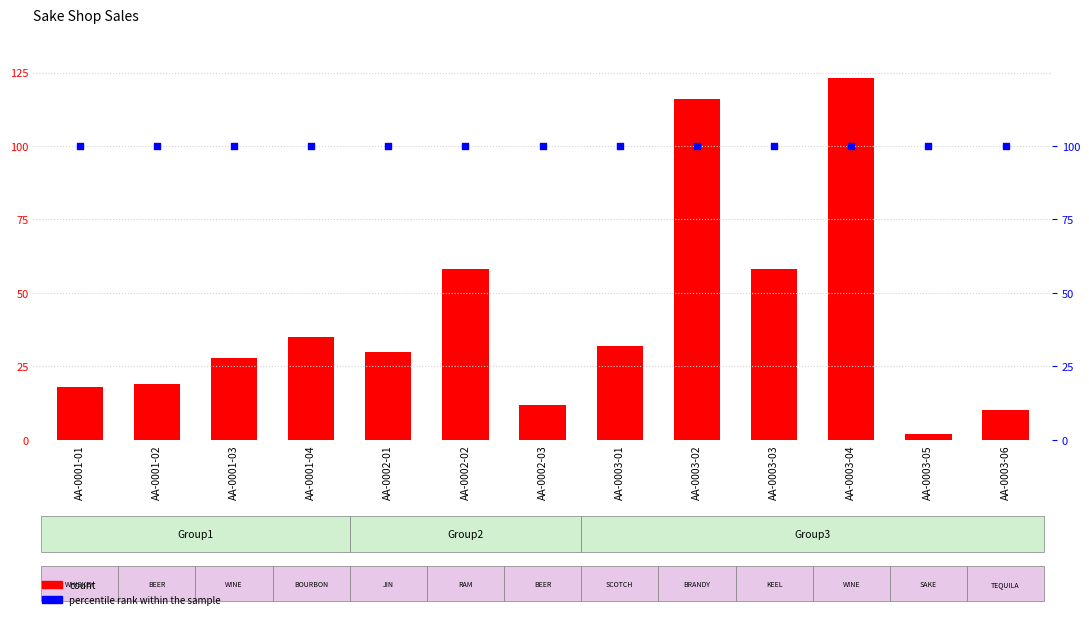

Is the value of count at AA-0001-02 greater than the value of percentile rank within the sample at AA-0003-06?

No